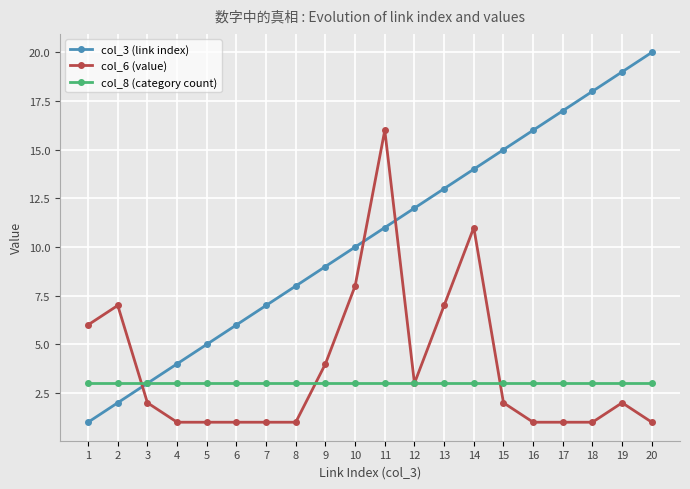

The col_6 (value) series shows 1 at 17. True or false?

True